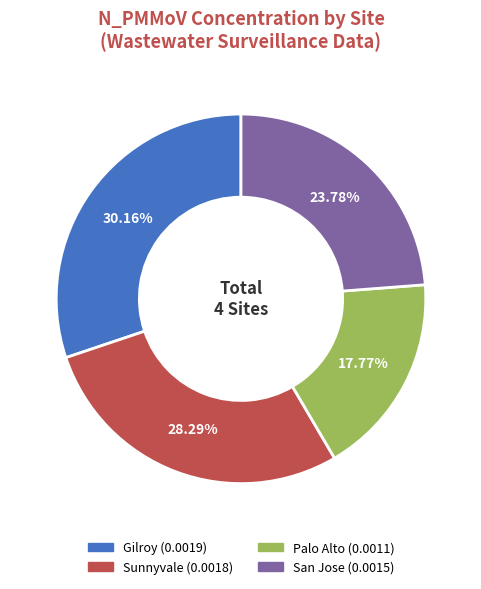

What percentage is the Gilroy slice, to the nearest percent?

30%